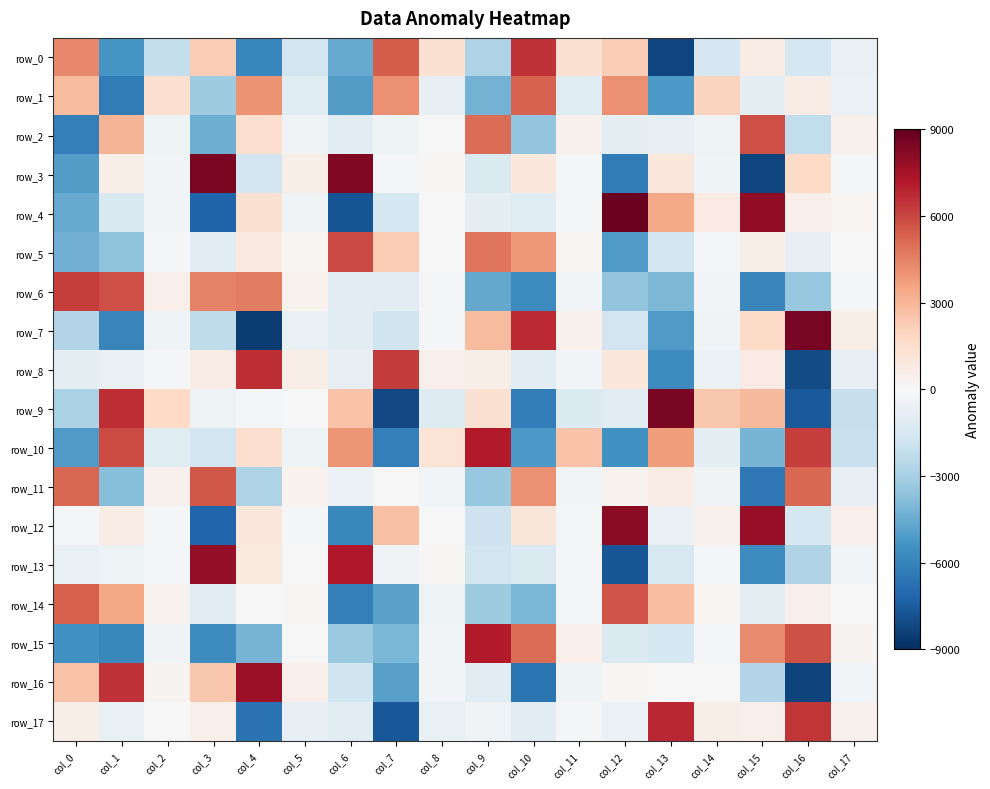

At which label does row_15 first exceed -218?

col_5